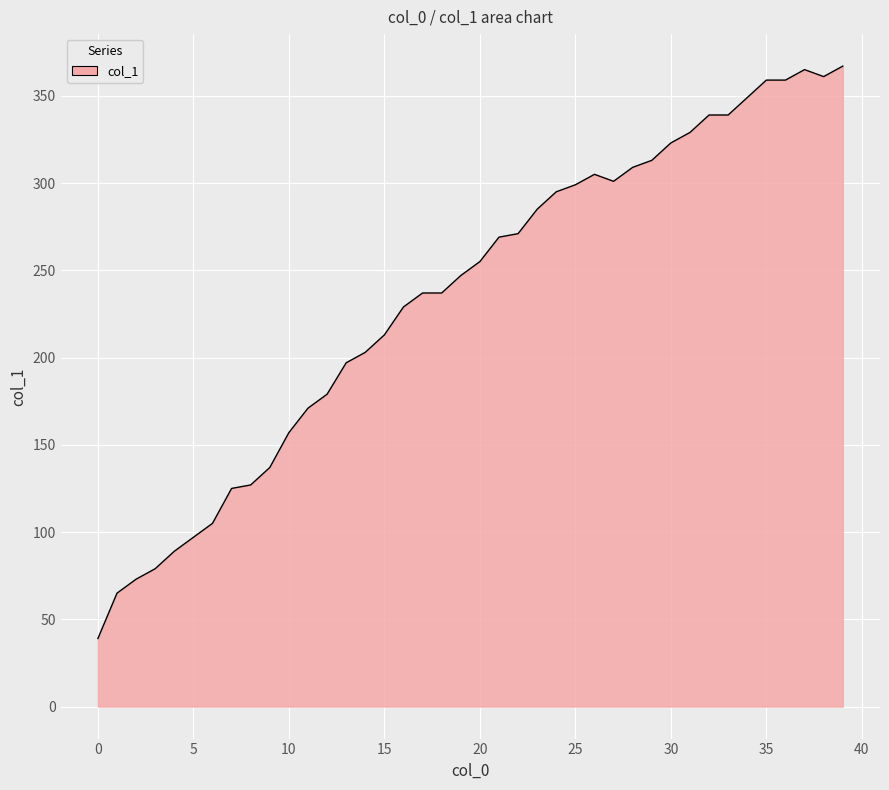

What is the difference between the maximum and minimum values?

328